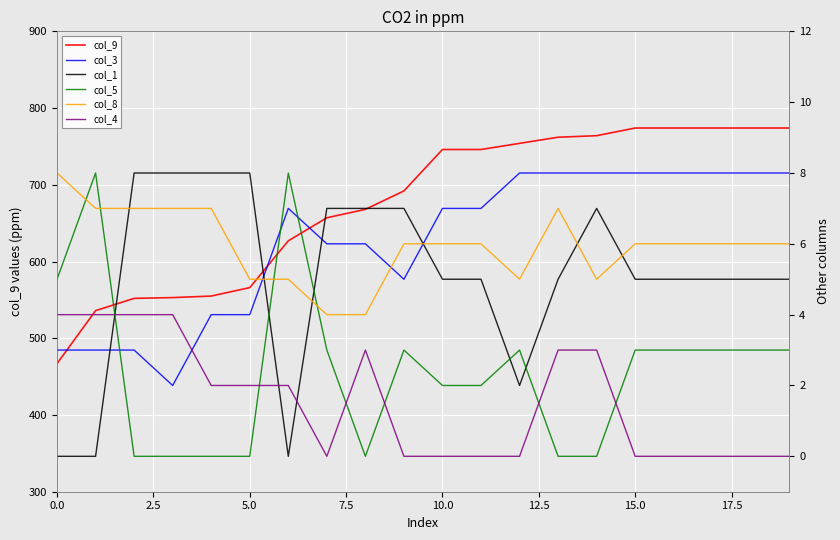

Rank the series by their maximum value, from lowest to highest.

col_4, col_3, col_1, col_5, col_8, col_9